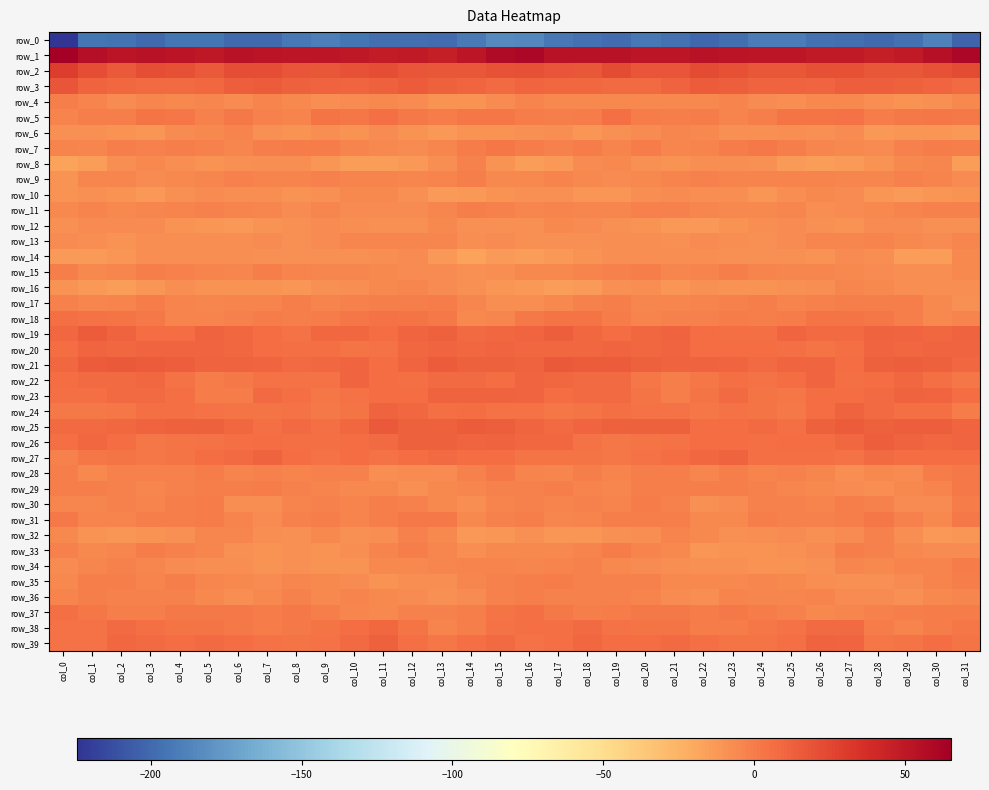

Read the row_15 value at col_26.

-4.4